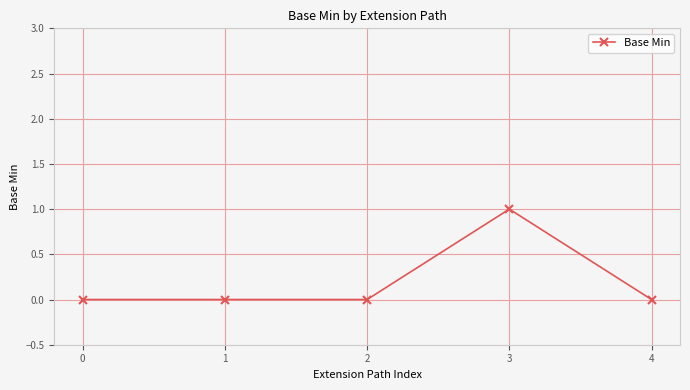

True or false: the data shows 1 at 1.

False